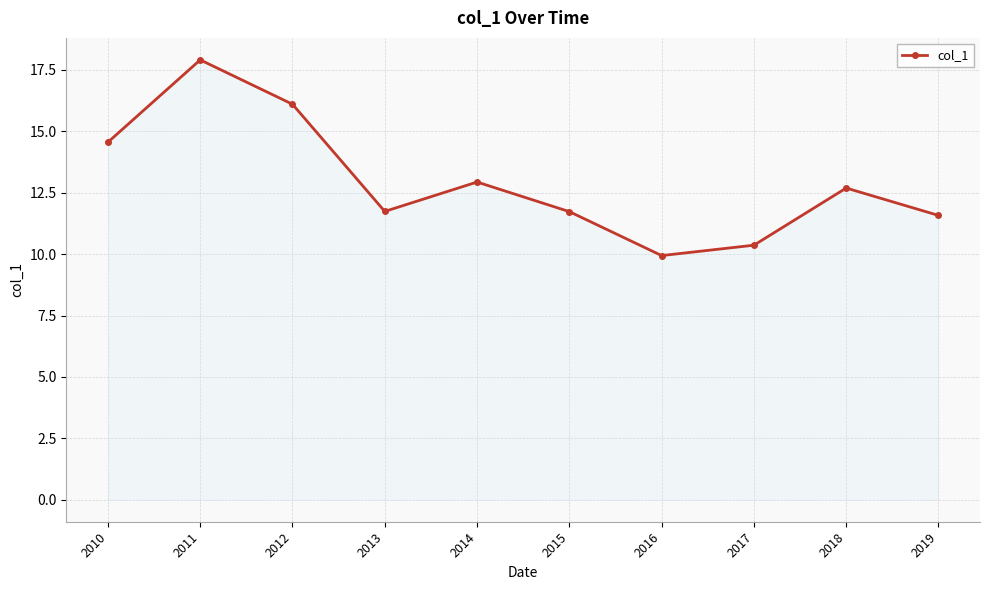

Reading left to right, extract all data points from this chart.

14.6	17.9	16.1	11.7	12.9	11.7	9.9	10.4	12.7	11.6